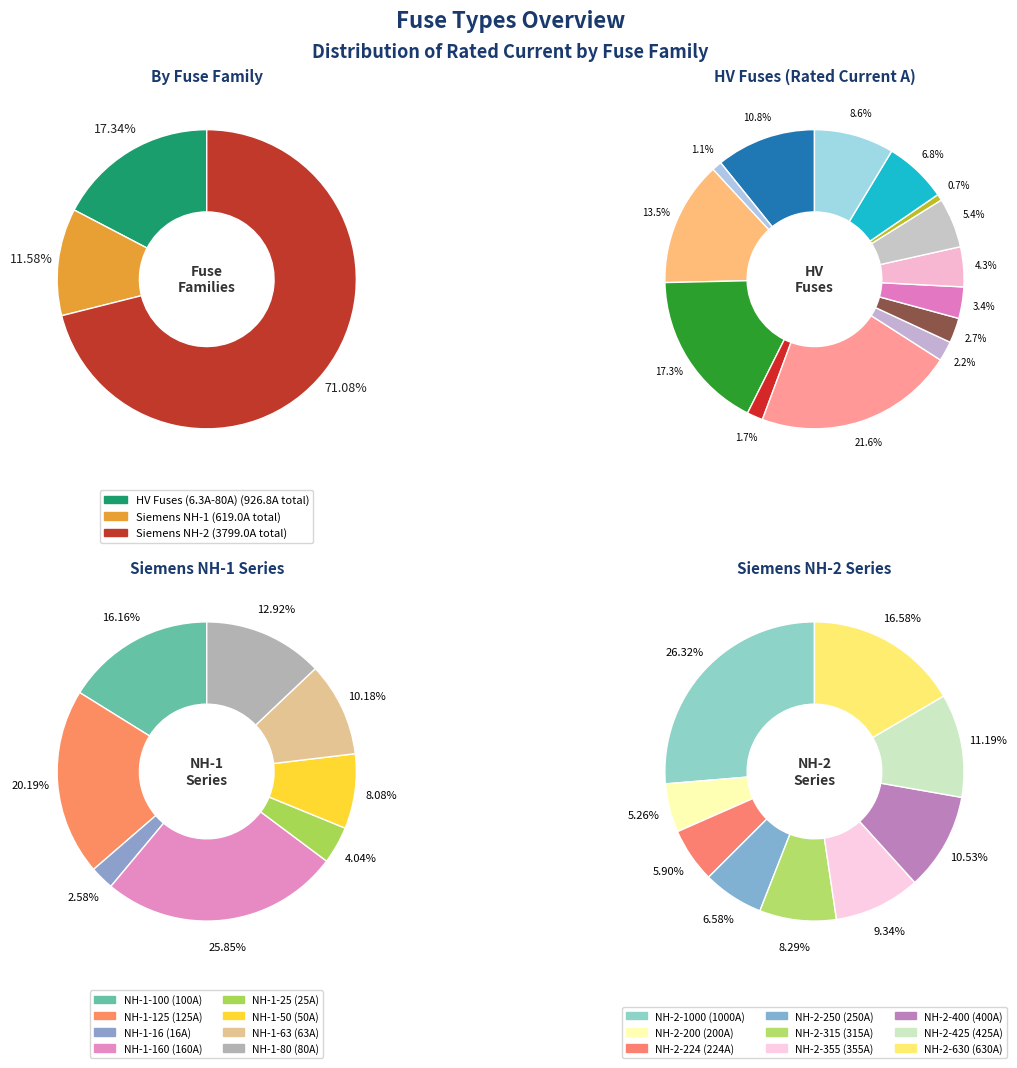

Which slice is the smallest?

HV 6.3A